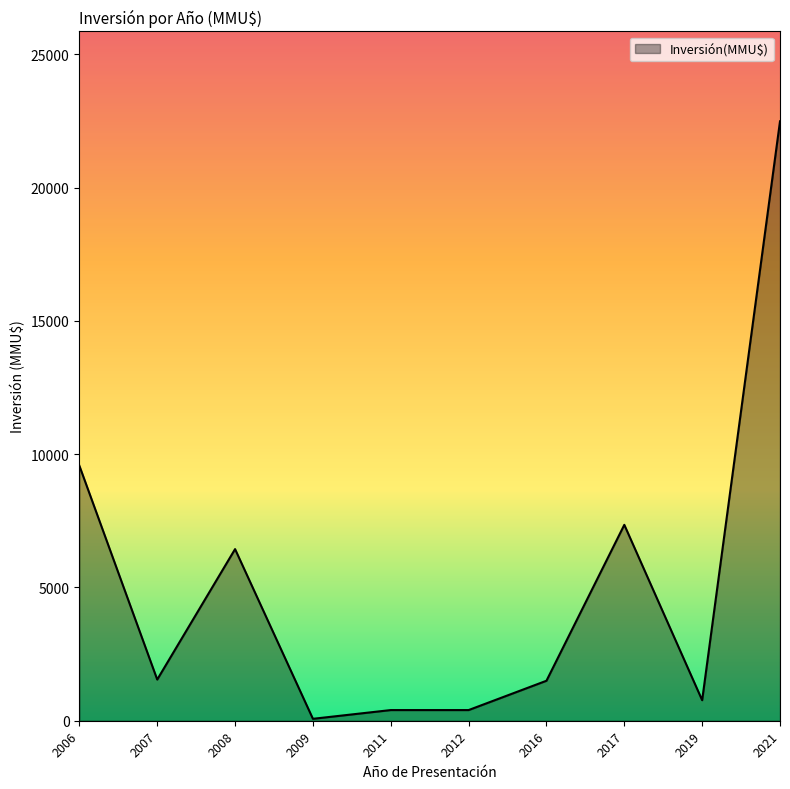

What is the difference between the maximum and minimum values?

22416